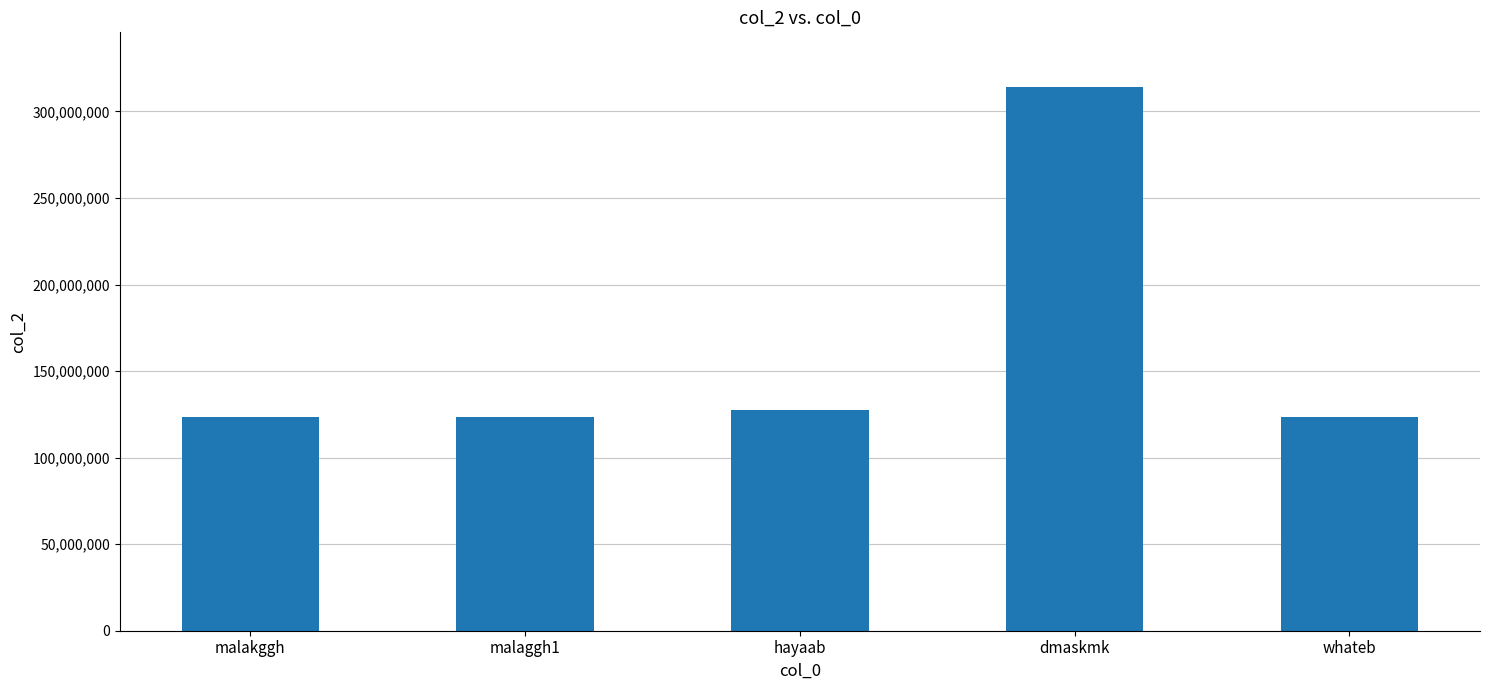

At which category does the chart reach its peak across all series?

dmaskmk